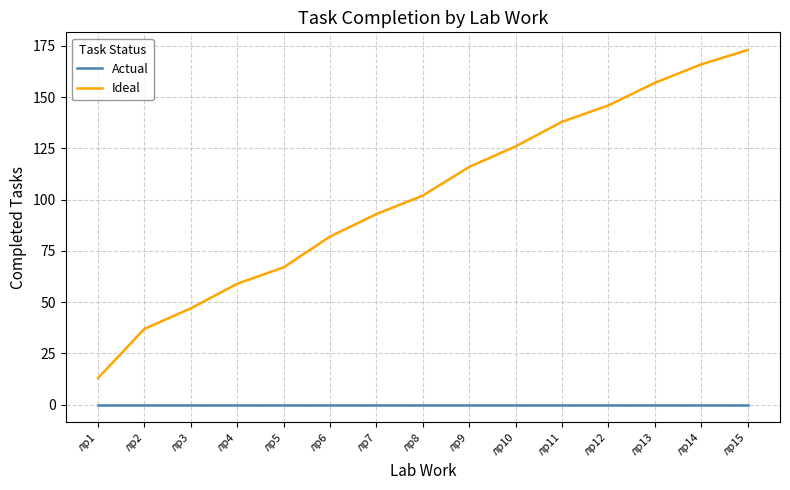

Read the Ideal value at лр10, to the nearest 50.

150